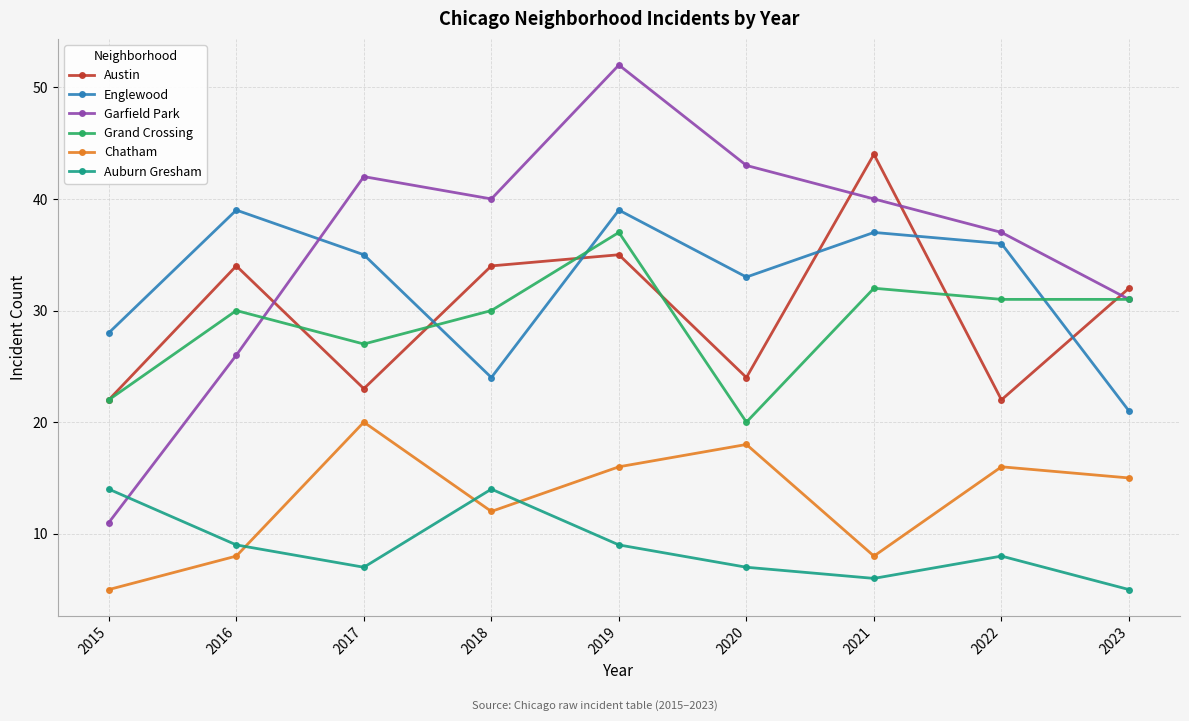

Where is the first local maximum for Austin?

2016